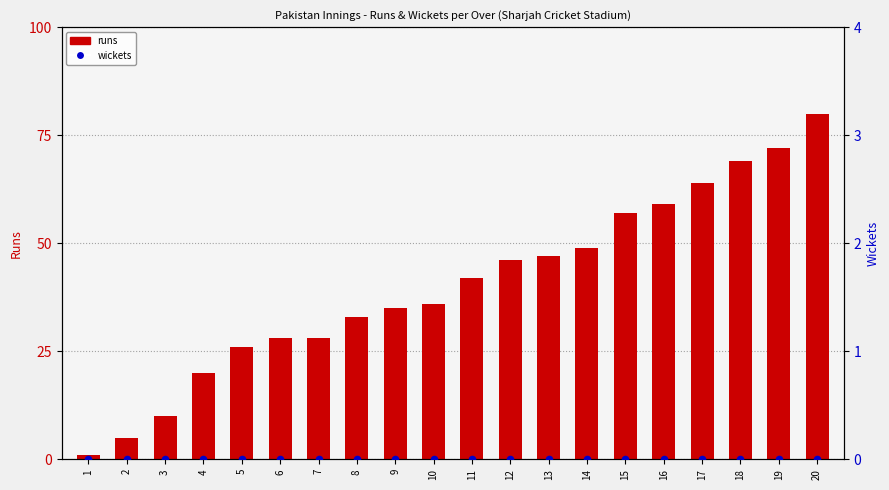

At which category is the sum across all series the highest?

20